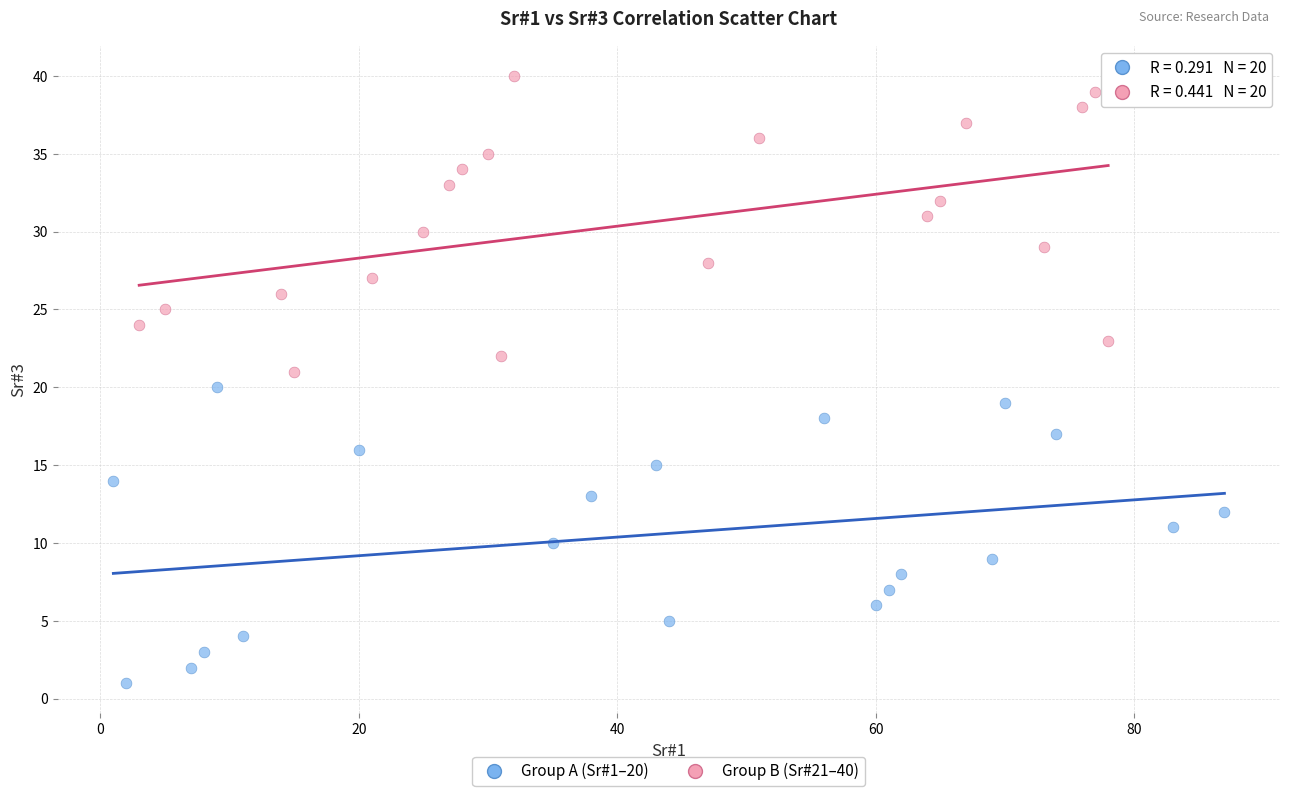

Which series reaches the minimum Y coordinate?

Group A (Sr#1–20)